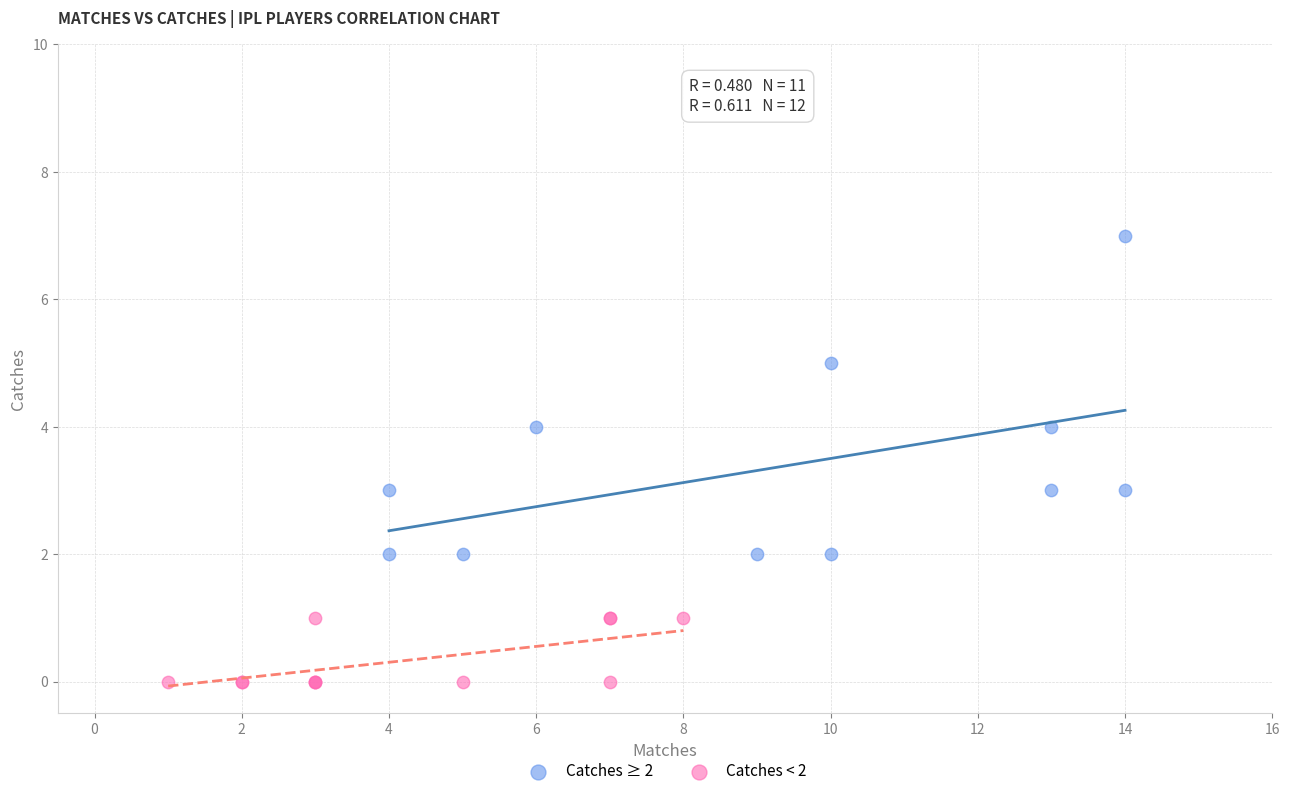

Which series reaches the maximum Y coordinate?

Catches ≥ 2